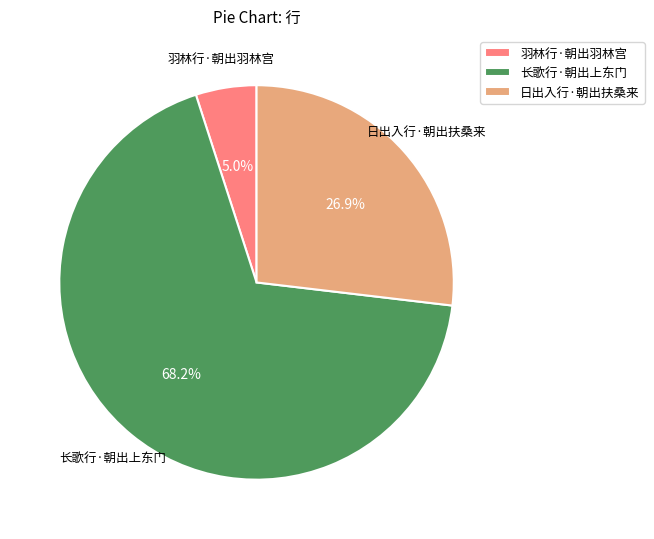

What is the smallest slice in the pie chart?

羽林行·朝出羽林宫